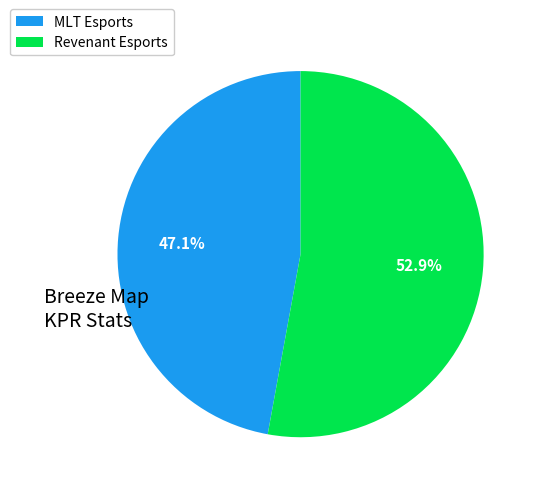

What is the ratio of the value at Revenant Esports to the value at MLT Esports?

1.1